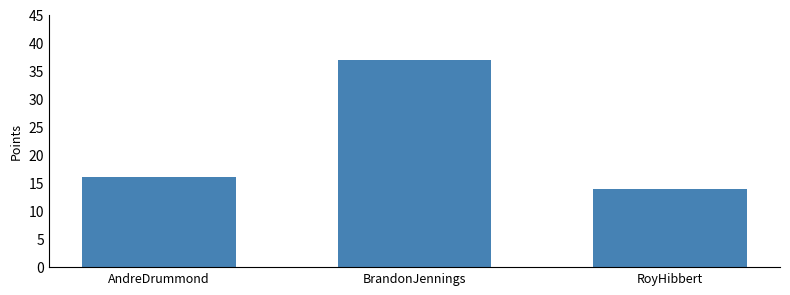

Reading right to left, transcribe all the data shown in this chart.

RoyHibbert=14	BrandonJennings=37	AndreDrummond=16